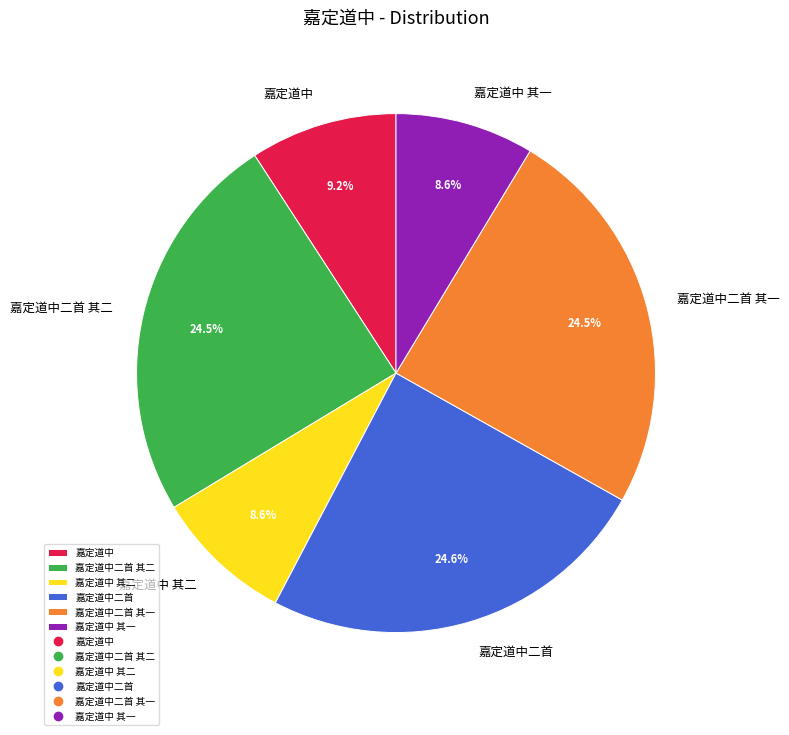

To the nearest percent, what percentage of the pie is 嘉定道中二首?

25%